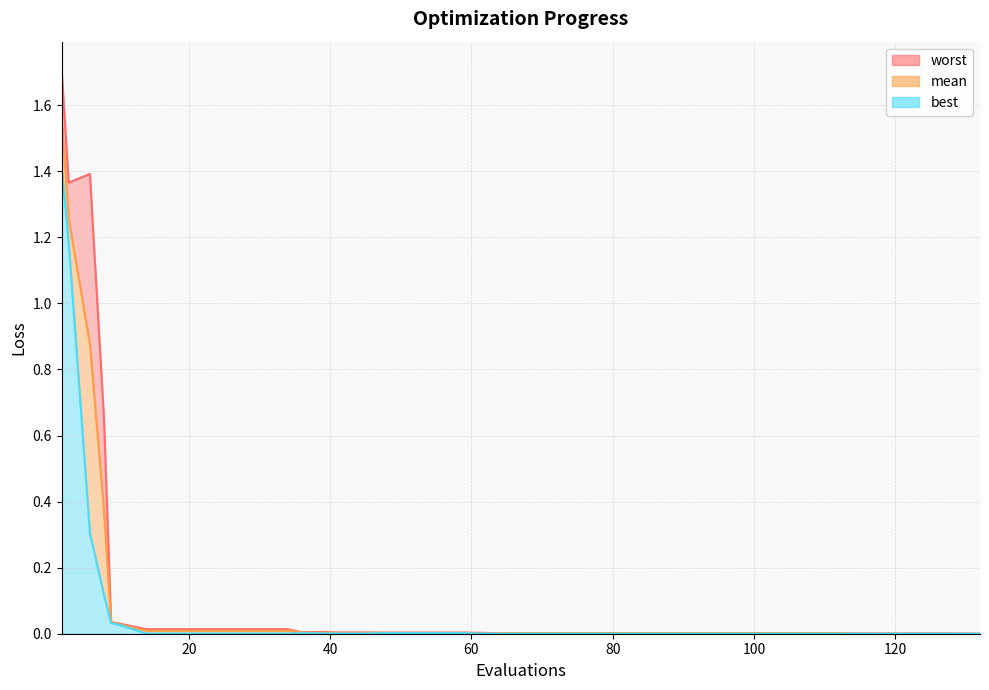

What are all the series names shown in the legend?

mean, best, worst